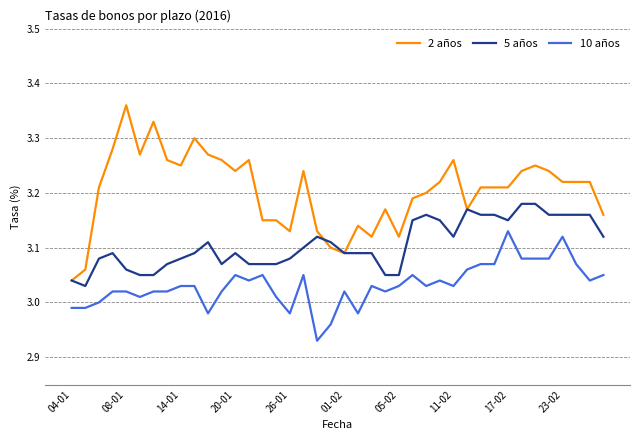

Which series has the largest range (max minus min)?

2 años